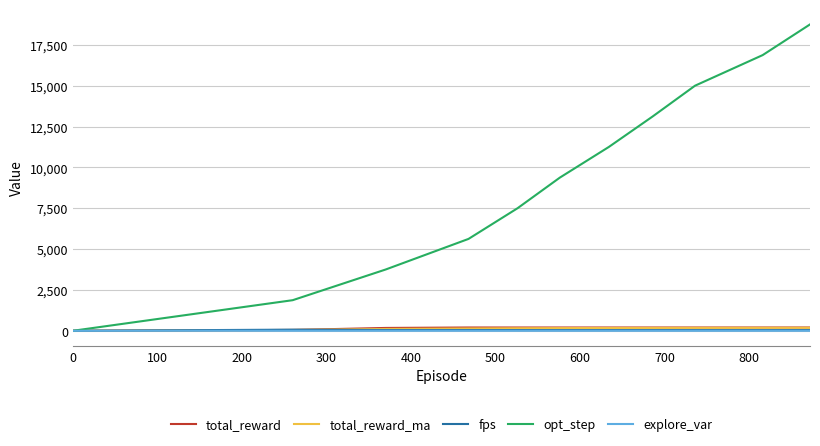

How many lines are shown in the chart?

5